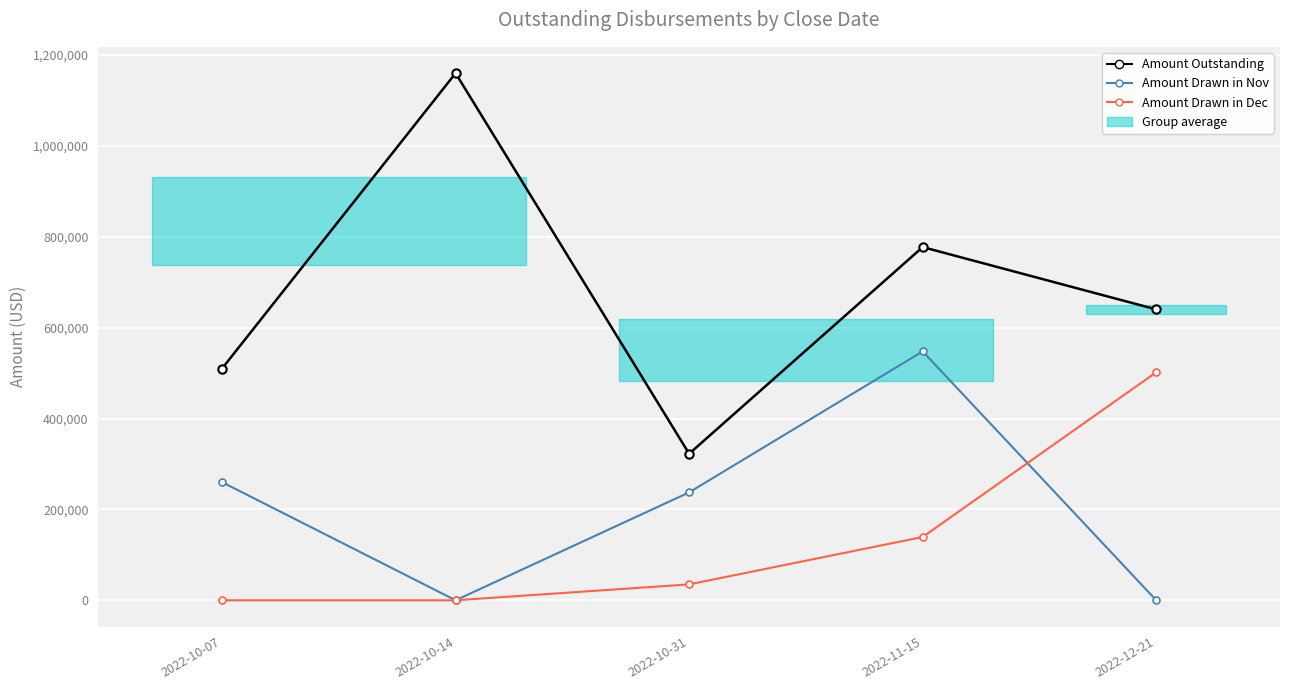

How many lines are shown in the chart?

3